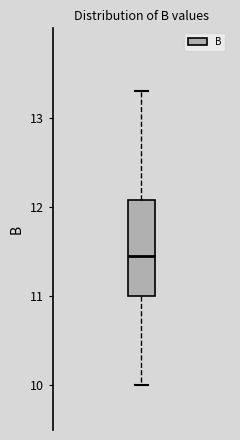

Read this box plot against the y-axis: the position of the median line, the range covered by the box, and the ends of both whiskers. The values are not printed on the chart, so give them approximately, as read against the axis.

median 11.5, box 11.0 to 12.1, whiskers 10.0 to 13.3